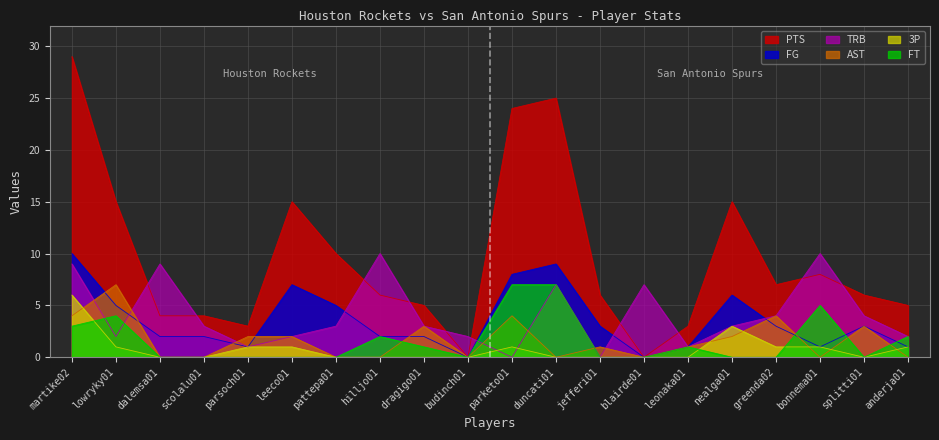

What is the label of the 12th point from the right?

dragigo01